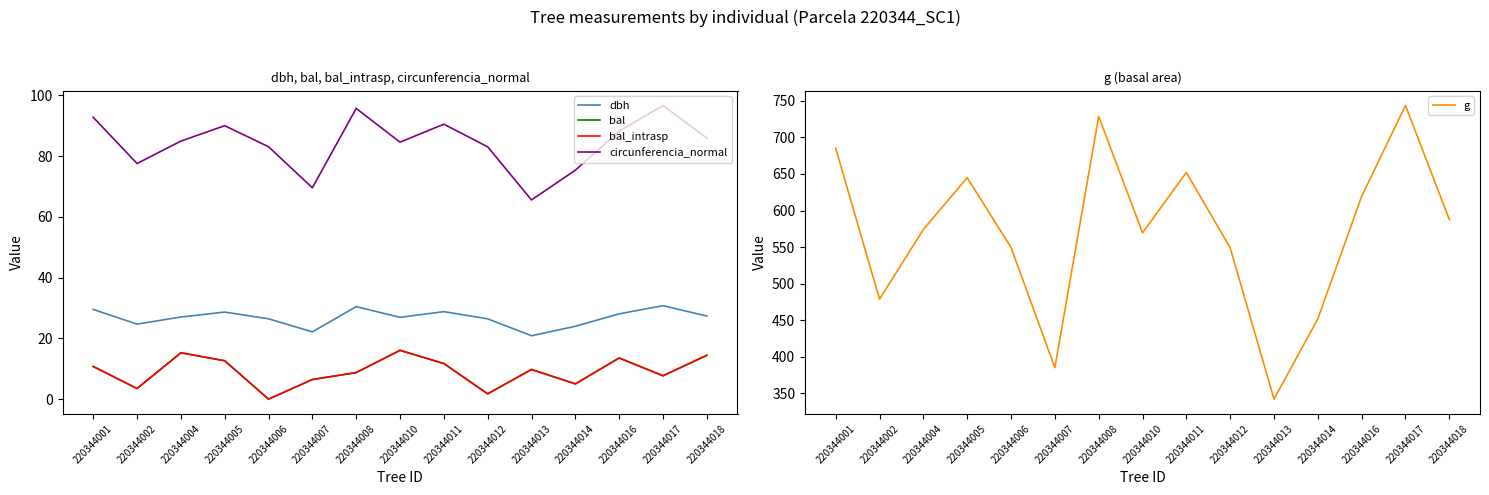

How many lines are shown in the chart?

5